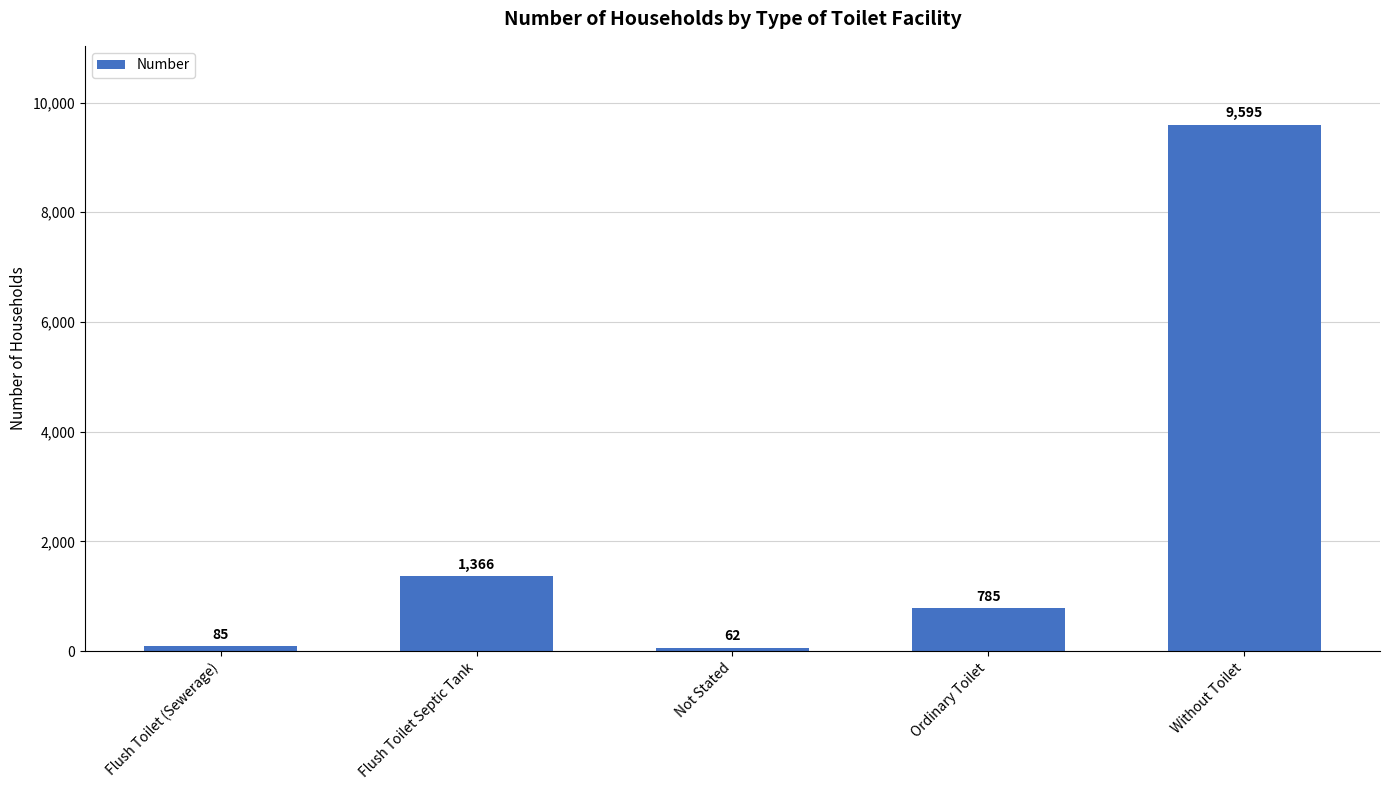

Which has a higher value, Not Stated or Without Toilet?

Without Toilet